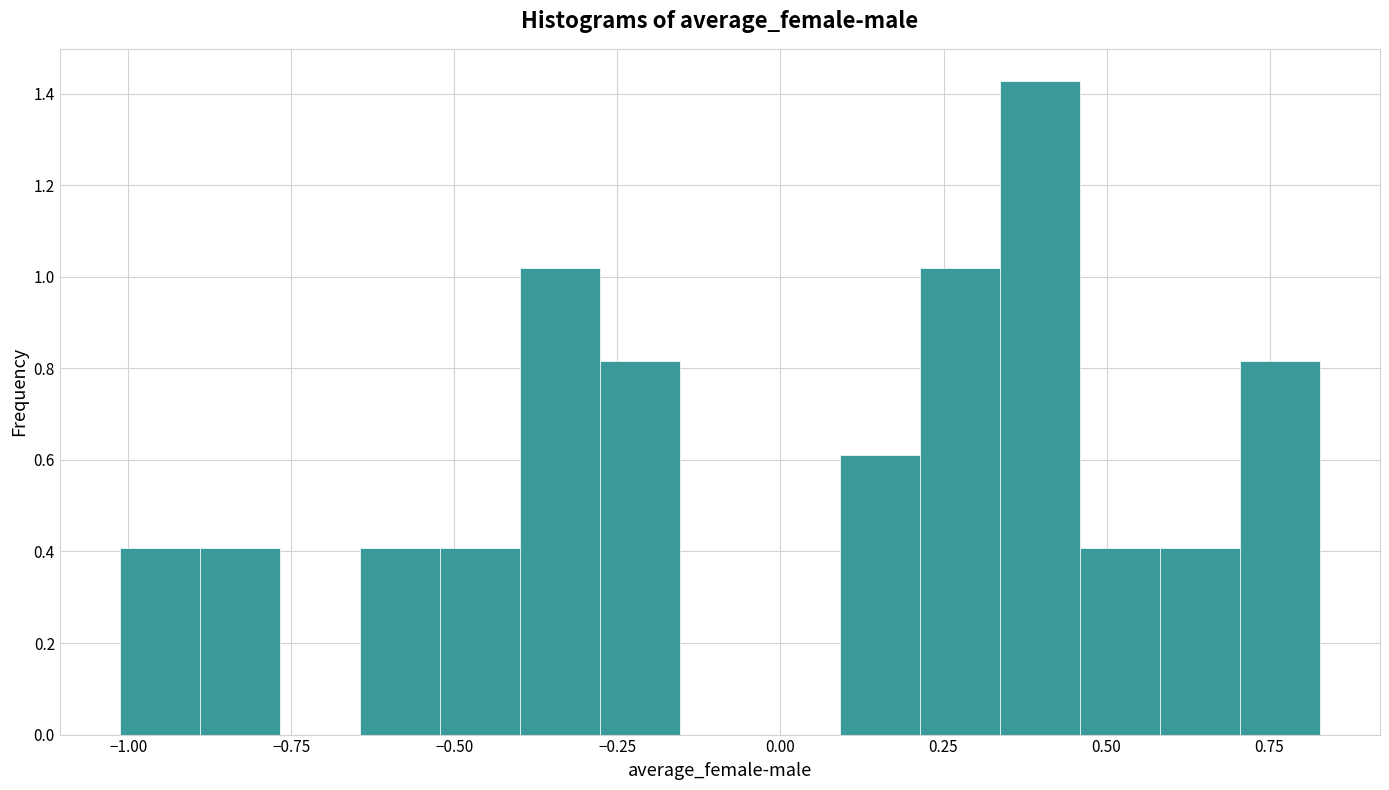

Around what value on the x-axis is the tallest bar? Give the approximate position of its centre, as read against the axis.

0.40